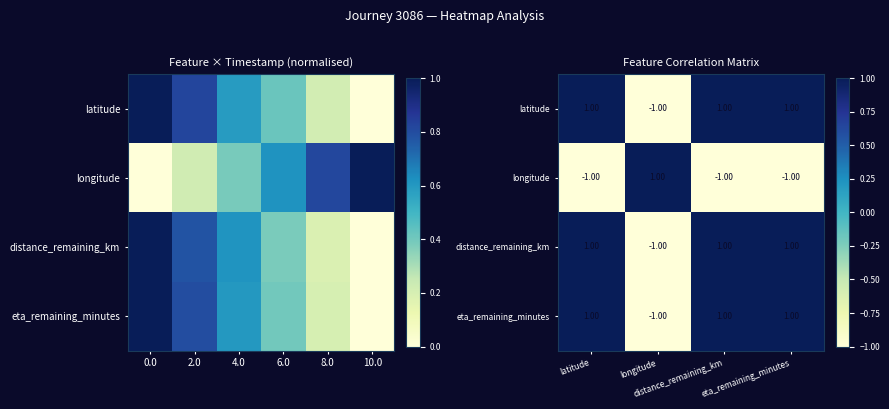

Is the value of longitude at eta_remaining_minutes greater than the value of distance_remaining_km at distance_remaining_km?

No